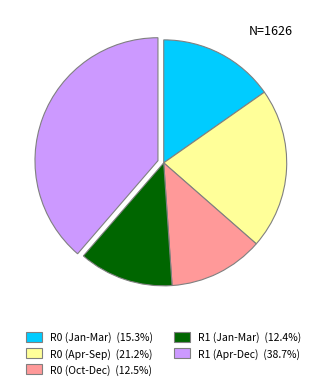

Count the number of slices in the pie.

5